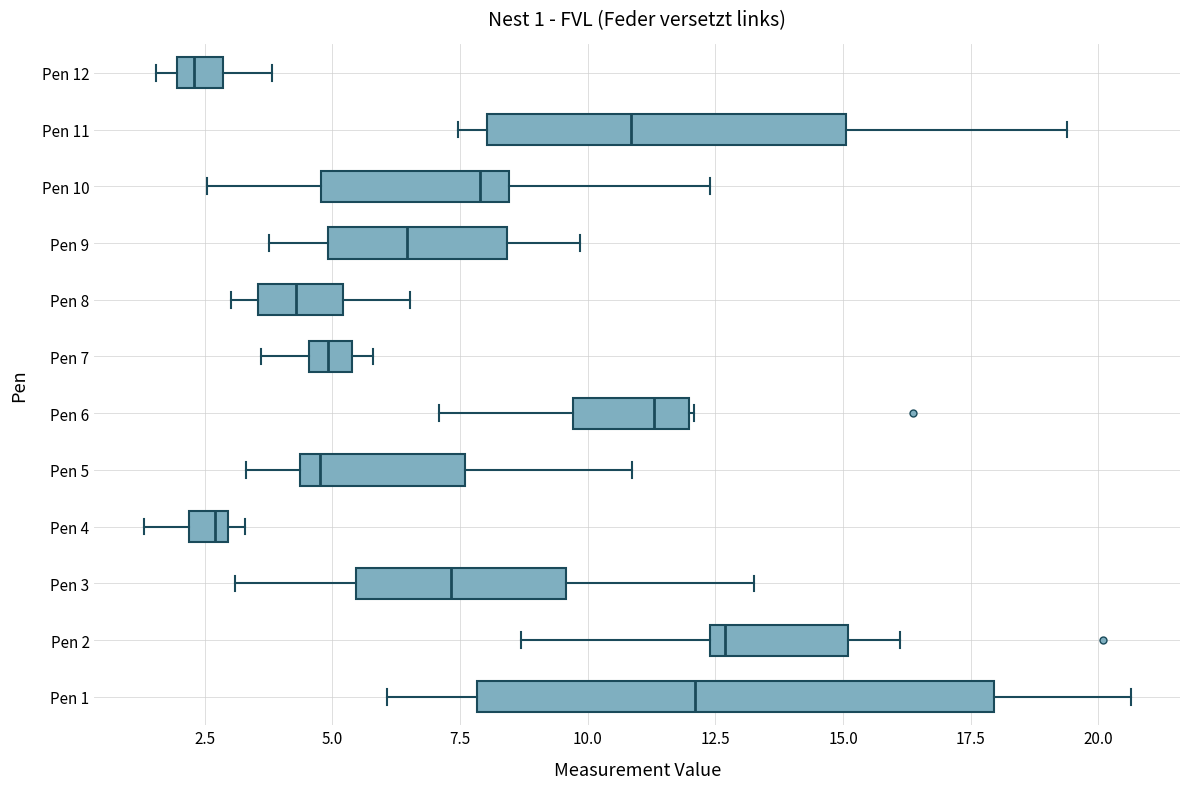

Comparing the boxes themselves (not the whiskers), which one is the widest?

Pen 1